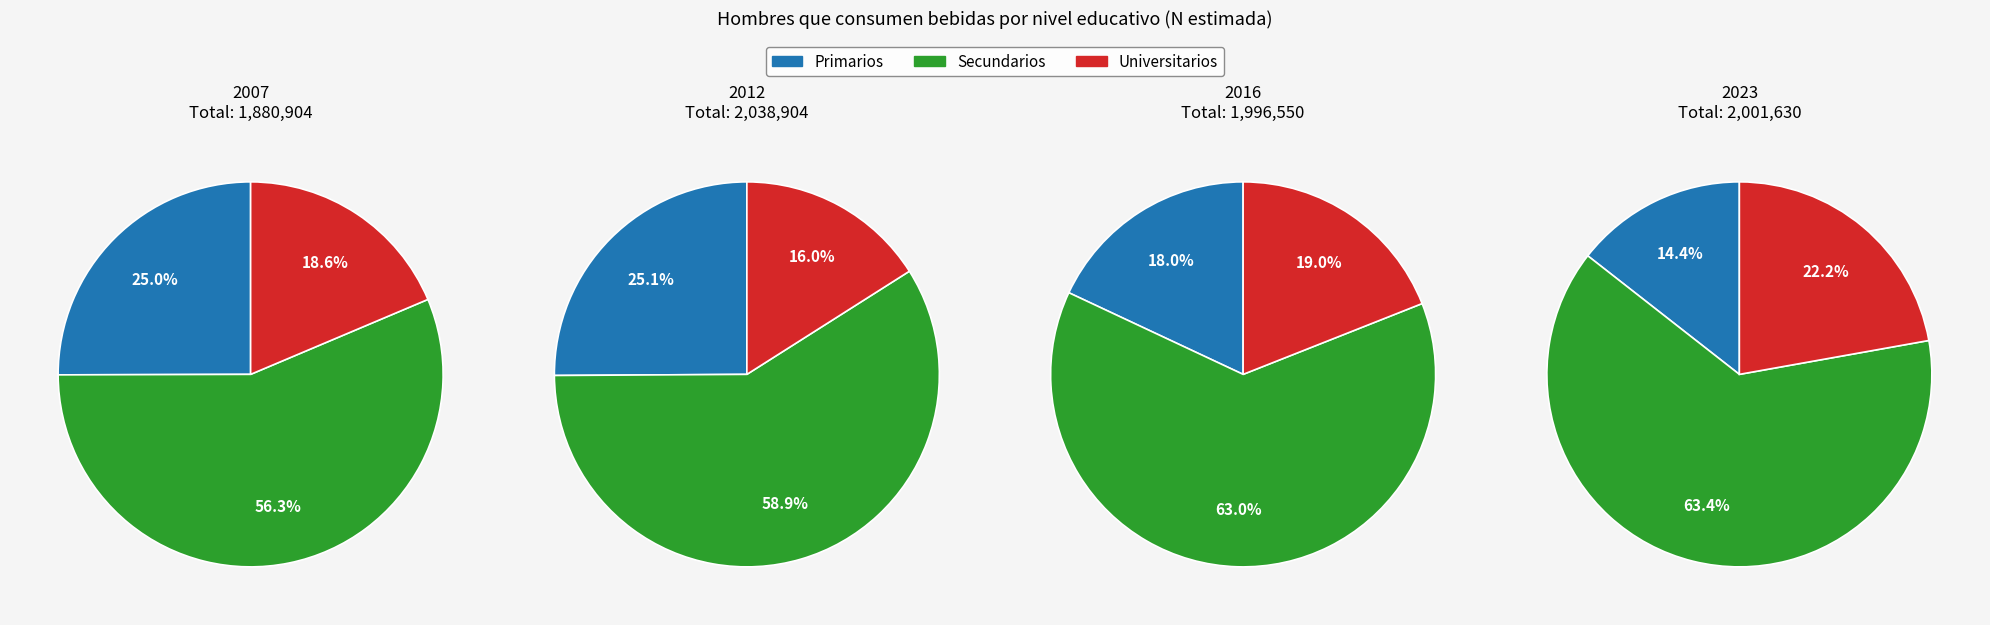

Is the sum of 2007 and 2023 greater than half?

No